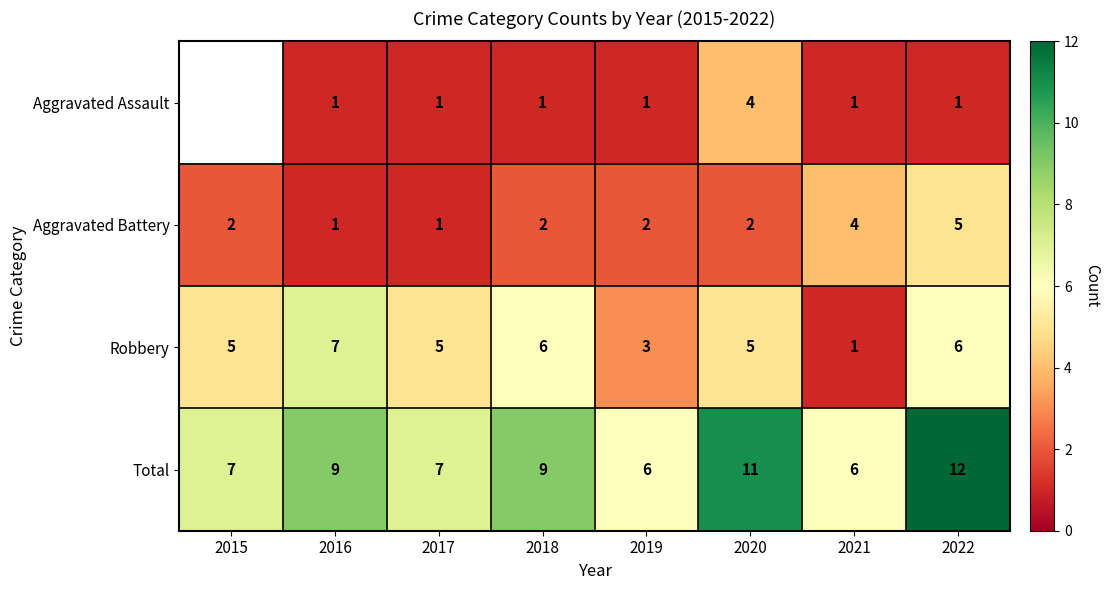

Rank the series at 2020 from highest to lowest value.

Total, Robbery, Aggravated Assault, Aggravated Battery